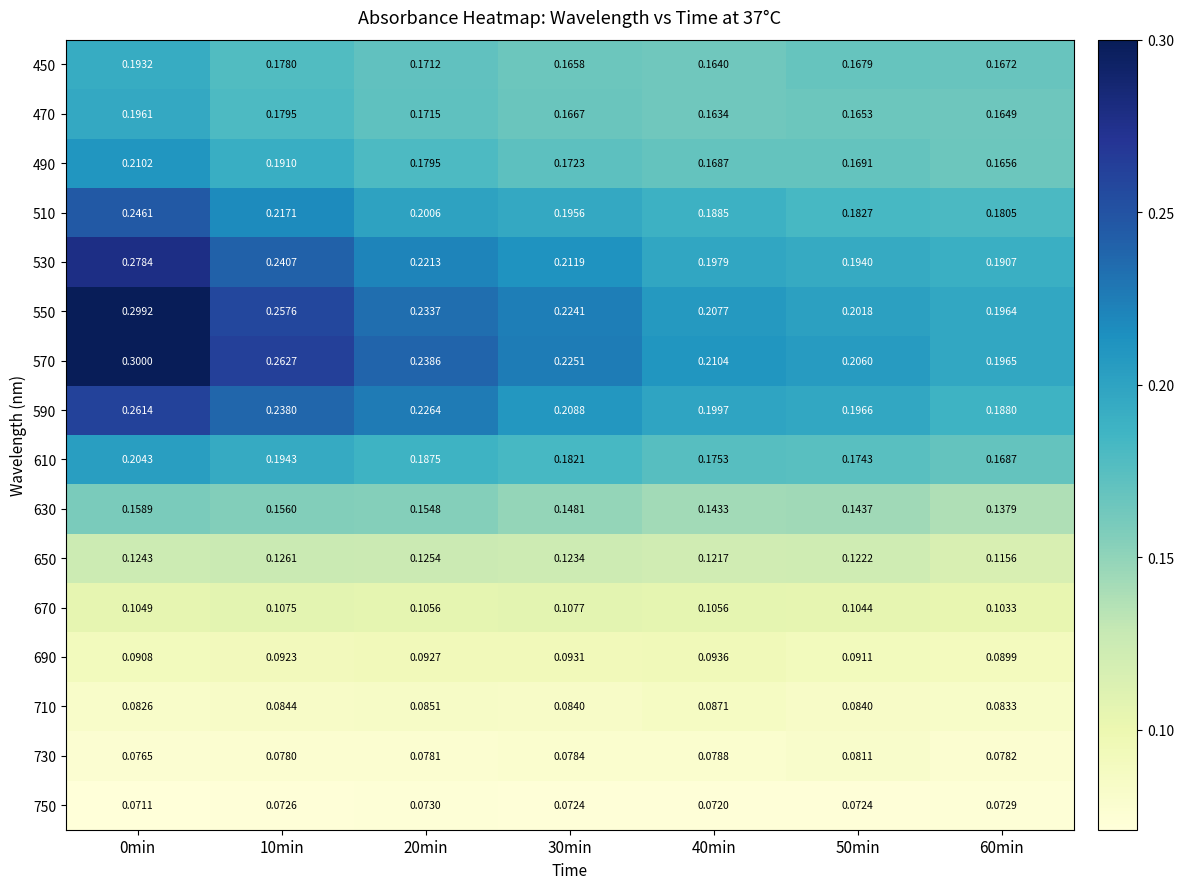

Is the value of 450 at 30min greater than the value of 530 at 40min?

No